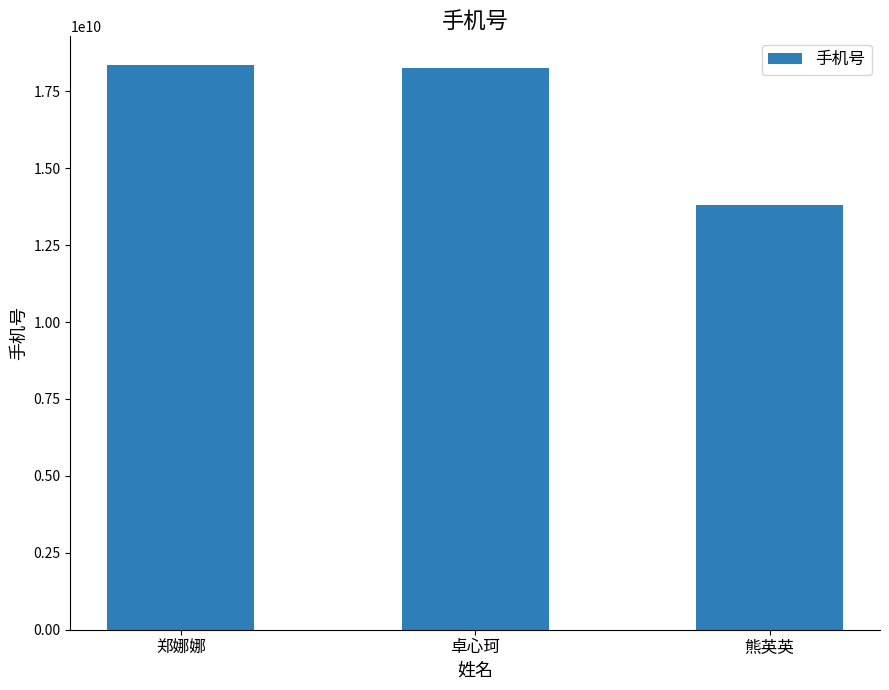

What is the difference between the second highest and minimum values?

4441055555